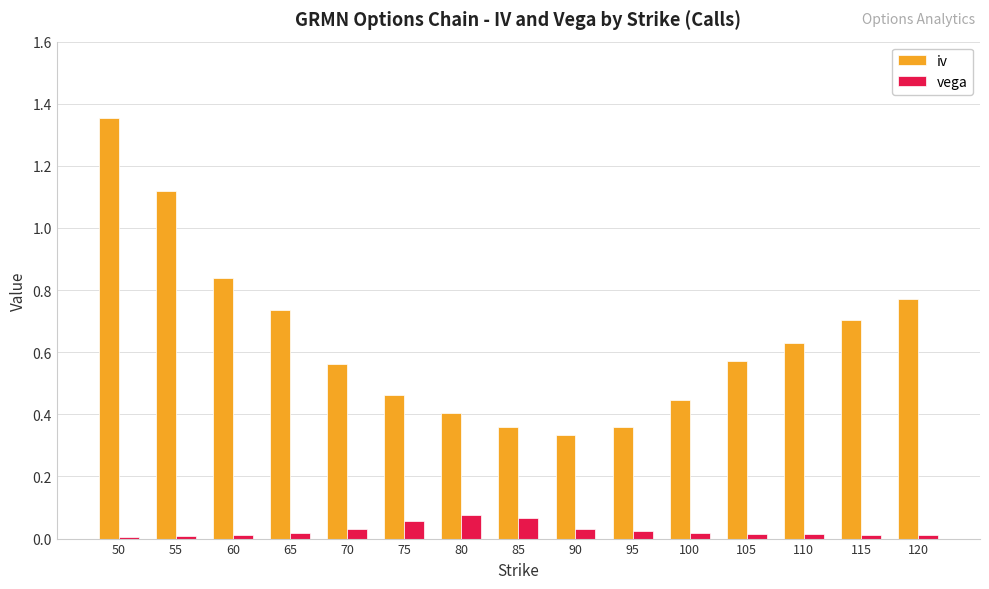

Which series has the largest total across all categories?

iv